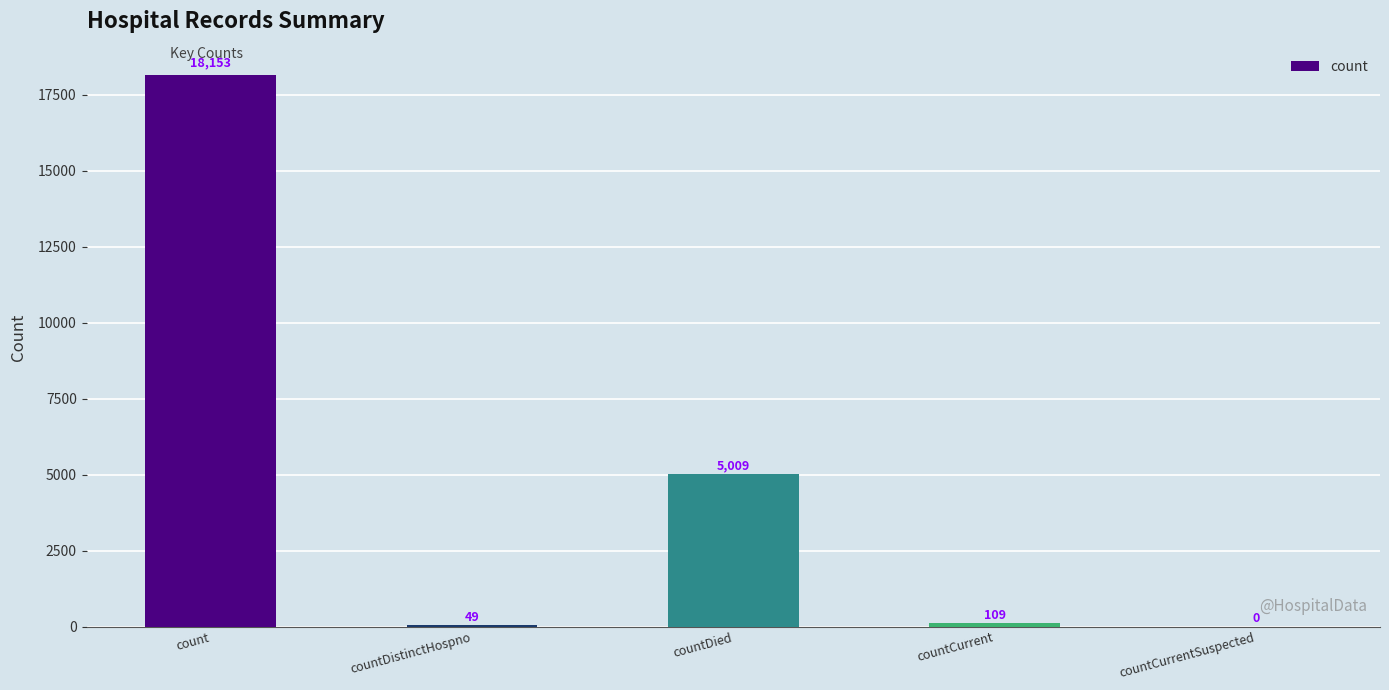

Read the value at countCurrent, to the nearest 50.

100